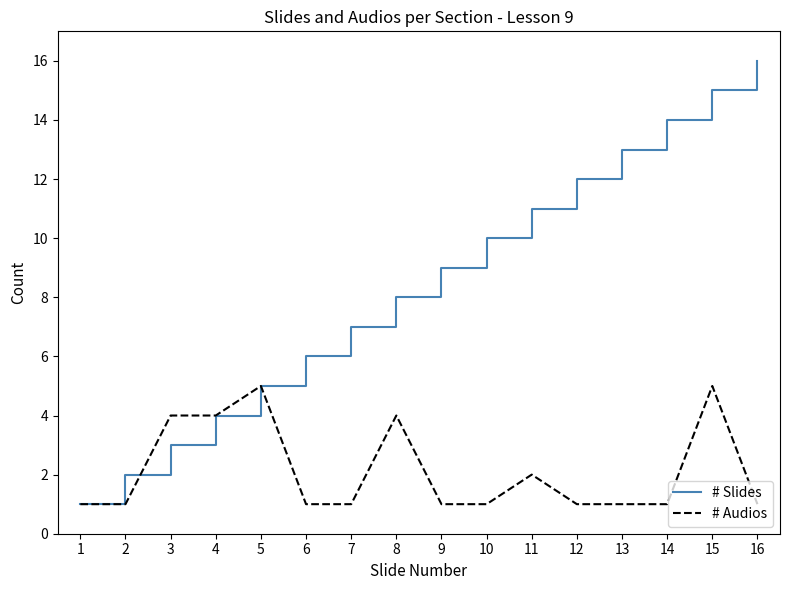

What is the maximum value shown in the chart?

16